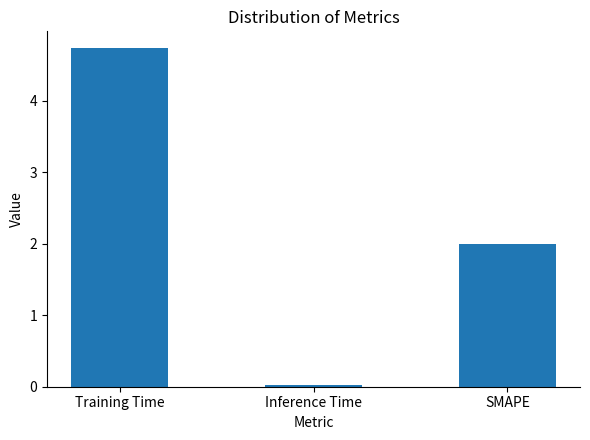

At which category does the chart reach its minimum across all series?

Inference Time